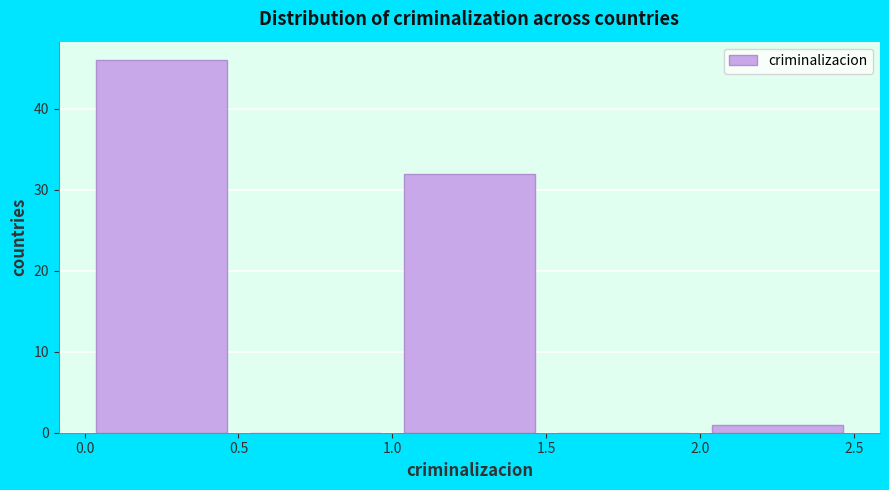

What is the height of the bar covering 2.0 to 2.5 on the x-axis? The values are not printed on the chart, so give them approximately, as read against the axis.

1